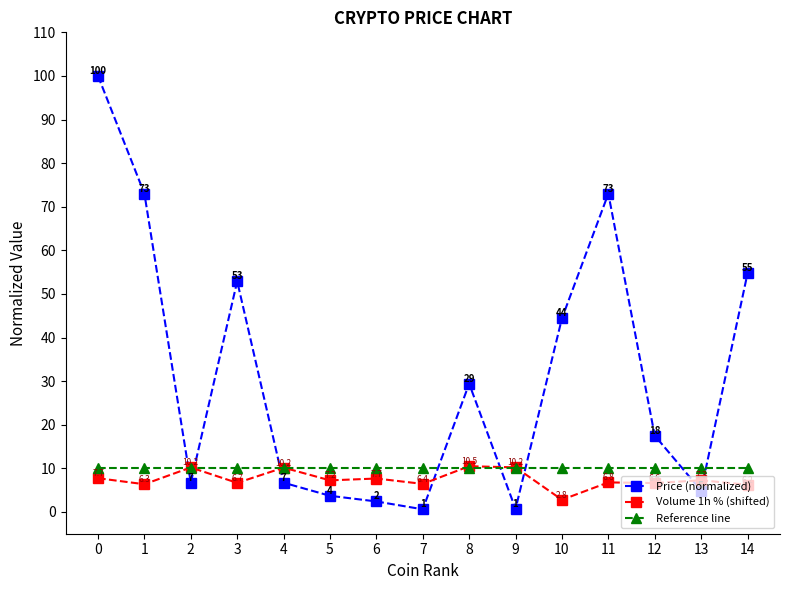

Between 4 and 7, which series saw the biggest shift?

Price (normalized)